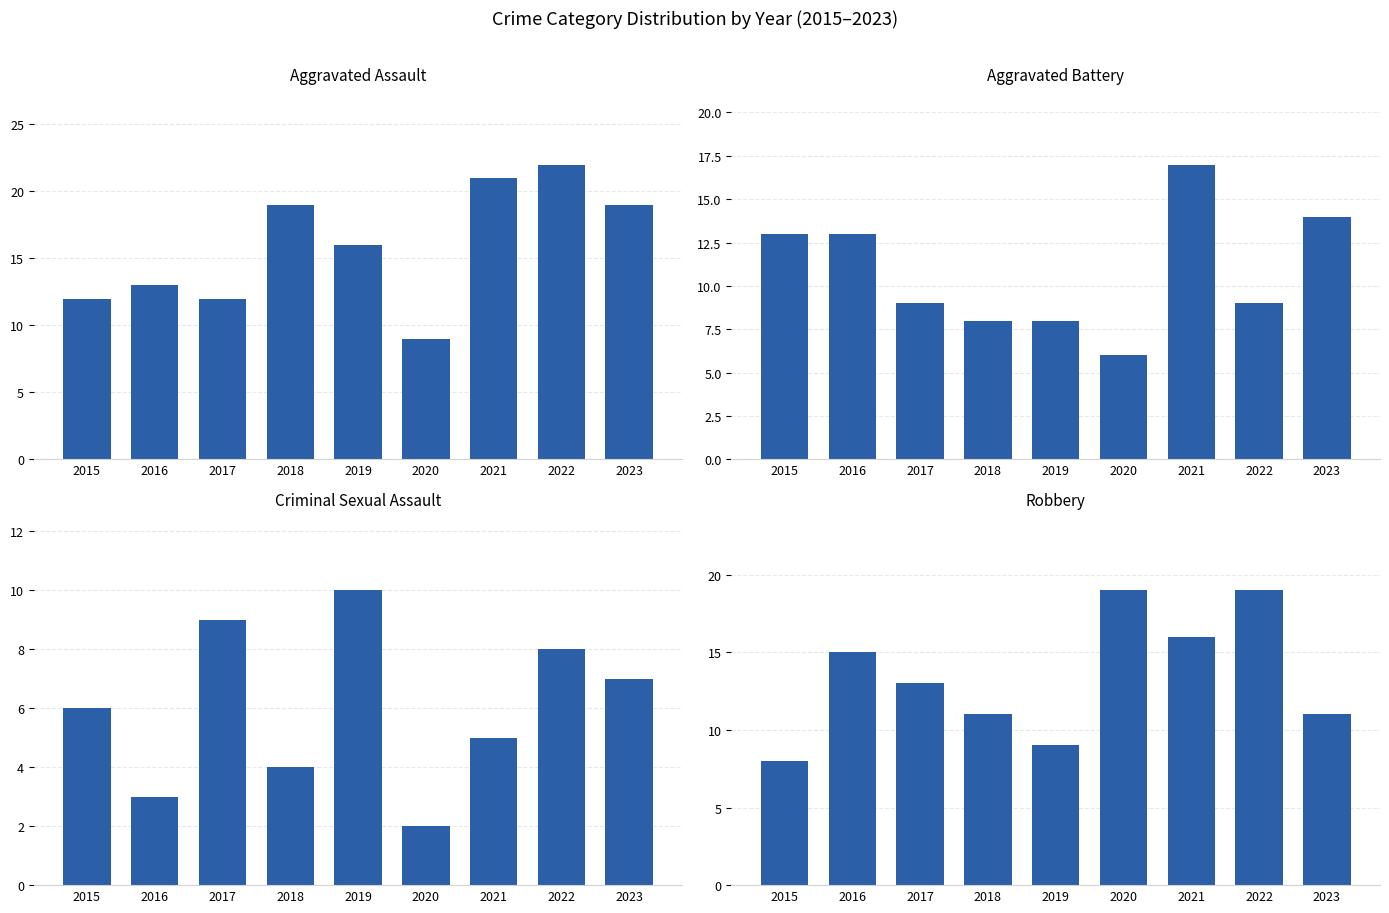

Reading right to left, what are all the values shown in this chart?

Aggravated Assault: 2023=19	2022=22	2021=21	2020=9	2019=16	2018=19	2017=12	2016=13	2015=12
Aggravated Battery: 2023=14	2022=9	2021=17	2020=6	2019=8	2018=8	2017=9	2016=13	2015=13
Criminal Sexual Assault: 2023=7	2022=8	2021=5	2020=2	2019=10	2018=4	2017=9	2016=3	2015=6
Robbery: 2023=11	2022=19	2021=16	2020=19	2019=9	2018=11	2017=13	2016=15	2015=8